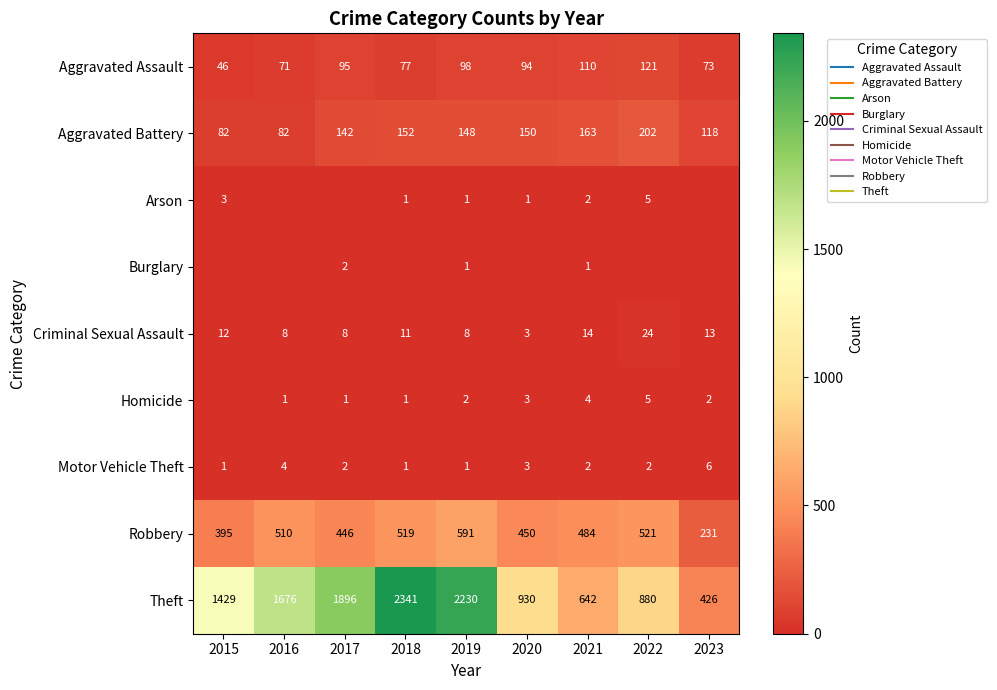

What is the spread (max minus min) of values at 2023?

426